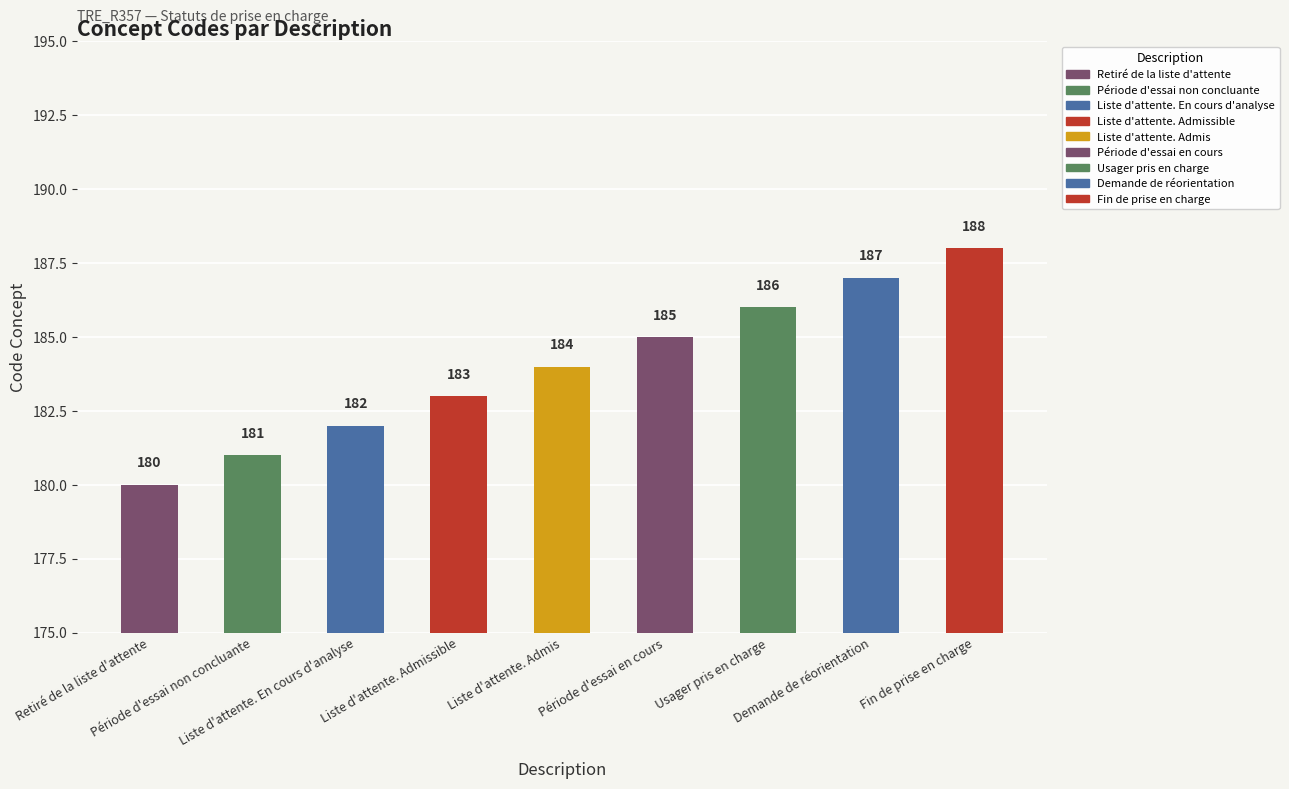

Which has a higher value, Liste d'attente. Admissible or Usager pris en charge?

Usager pris en charge